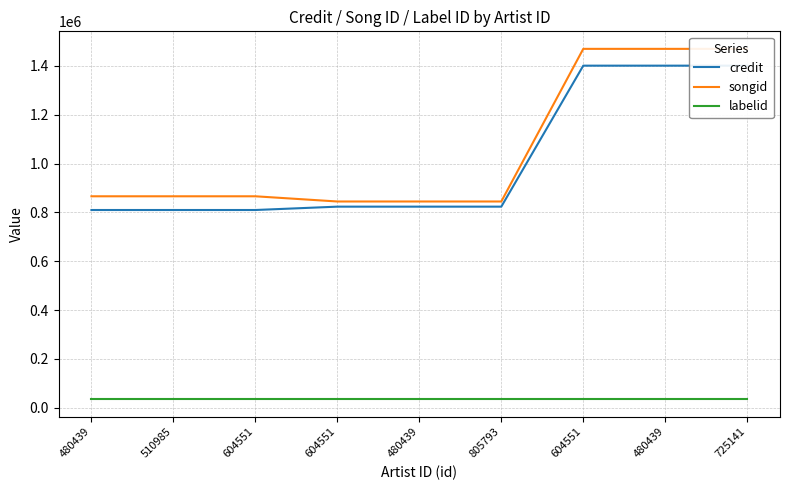

True or false: songid has a value of 1252708 at 480439.

False